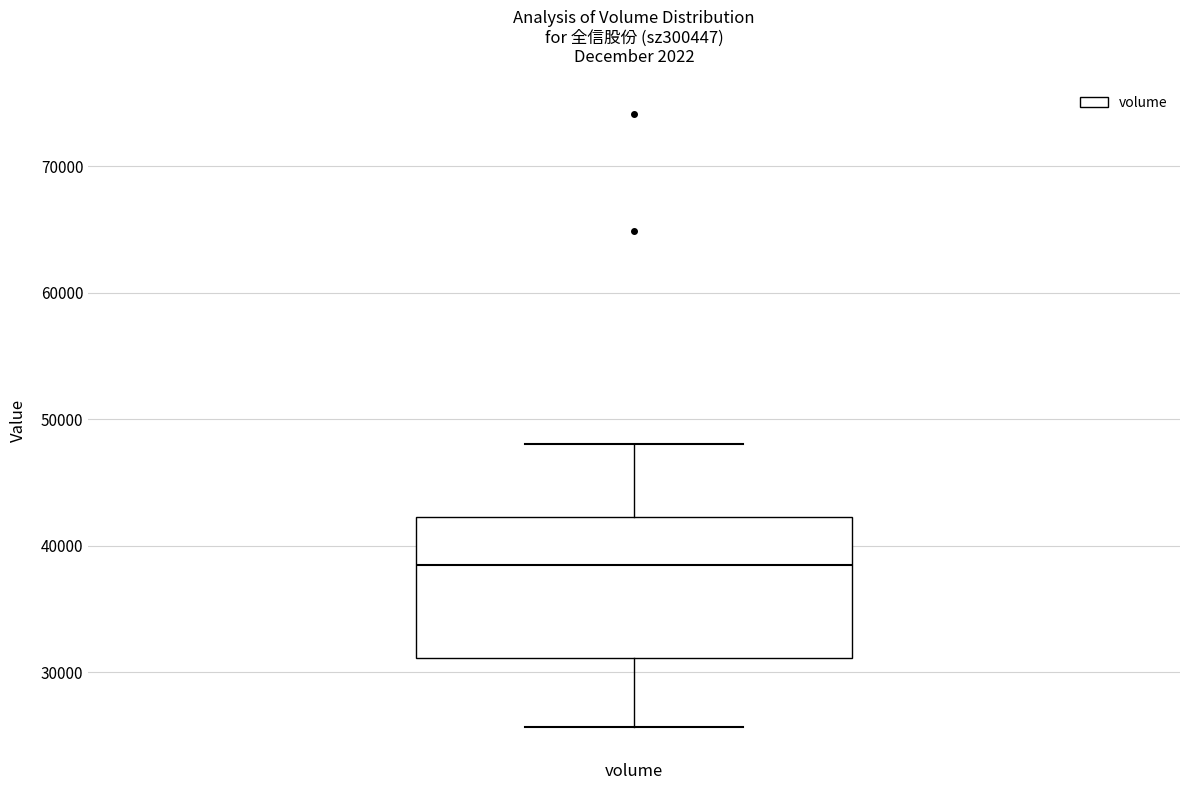

Where does the lower whisker of the box for volume end on the y-axis? The values are not printed on the chart, so give them approximately, as read against the axis.

26000